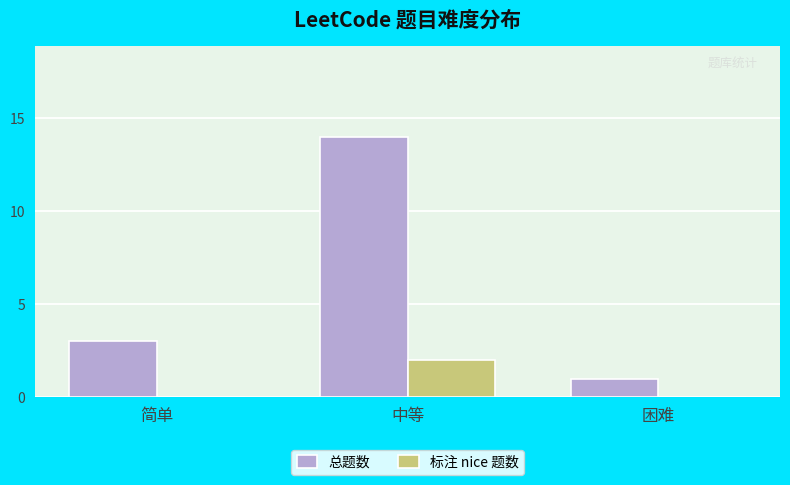

What is the sum of all 总题数 values?

18